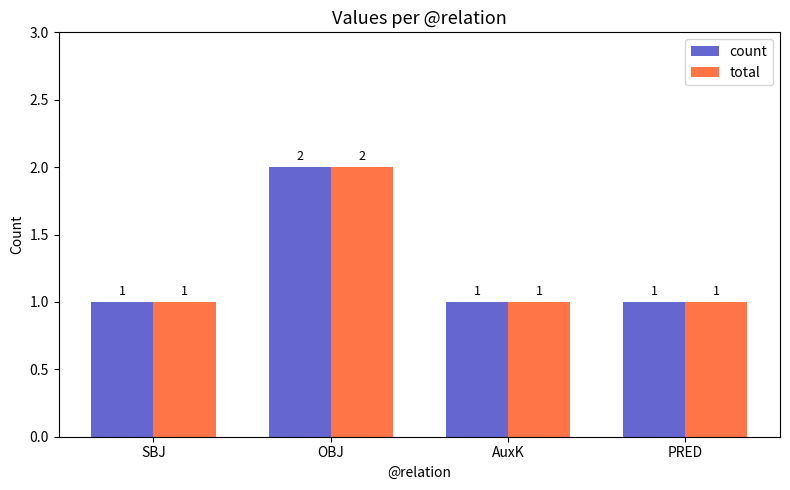

How many total values are between 1 and 2?

4